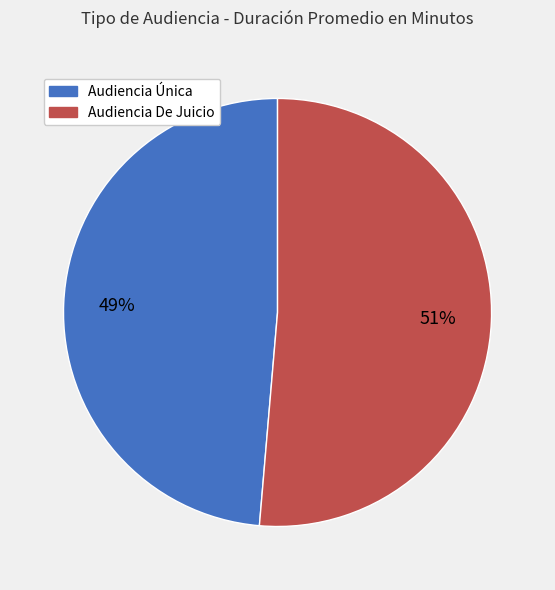

True or false: Audiencia De Juicio accounts for 51% of the total.

True